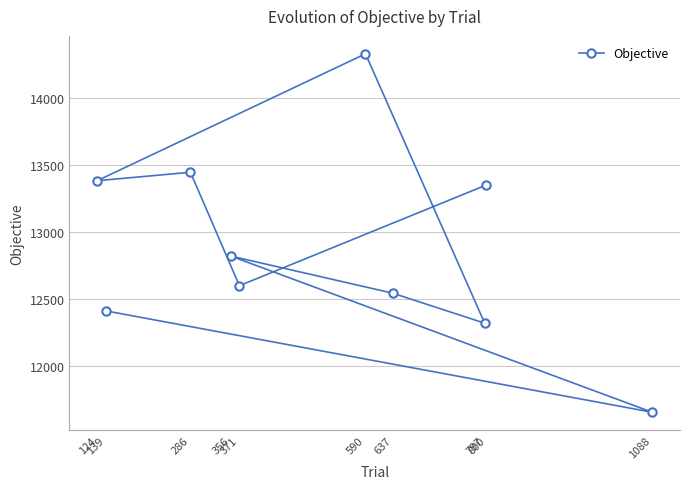

How many values are below 12819?

5